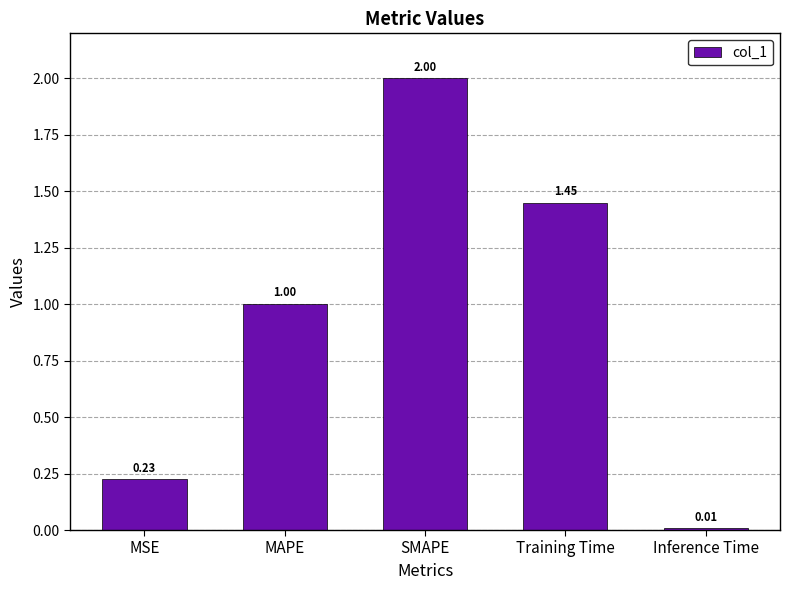

The value at SMAPE is 2.0. True or false?

True